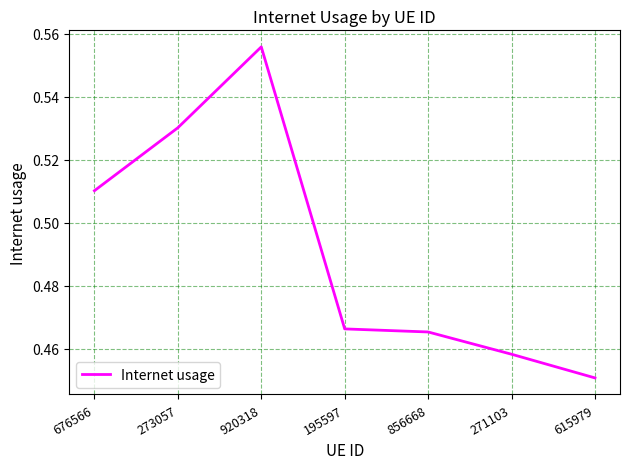

The chart shows a value of 0.9 at 273057. True or false?

False